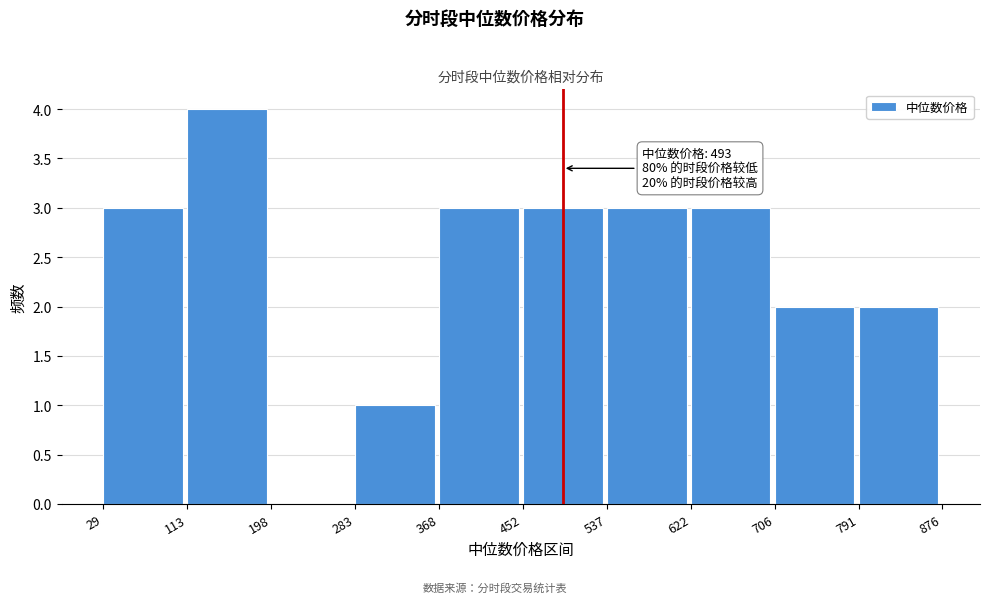

Over which range of the x-axis is the bar tallest?

113 to 198